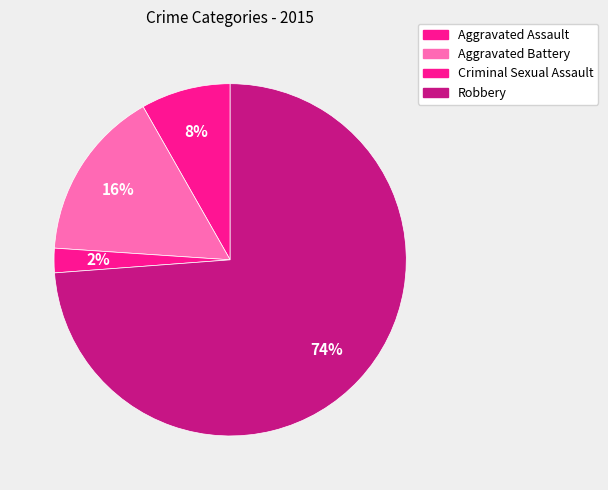

Is it true that Criminal Sexual Assault is 17% of the pie?

False